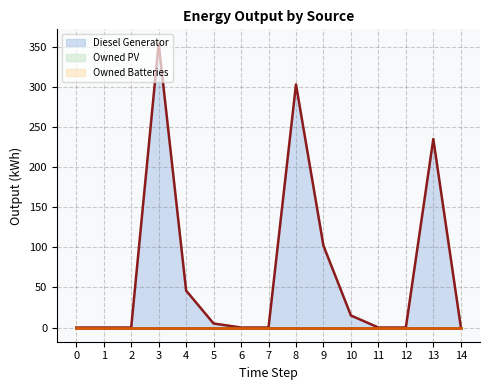

List the labels in order of Diesel Generator (line) value, largest first.

3, 8, 13, 9, 4, 10, 5, 14, 0, 1, 2, 6, 7, 11, 12